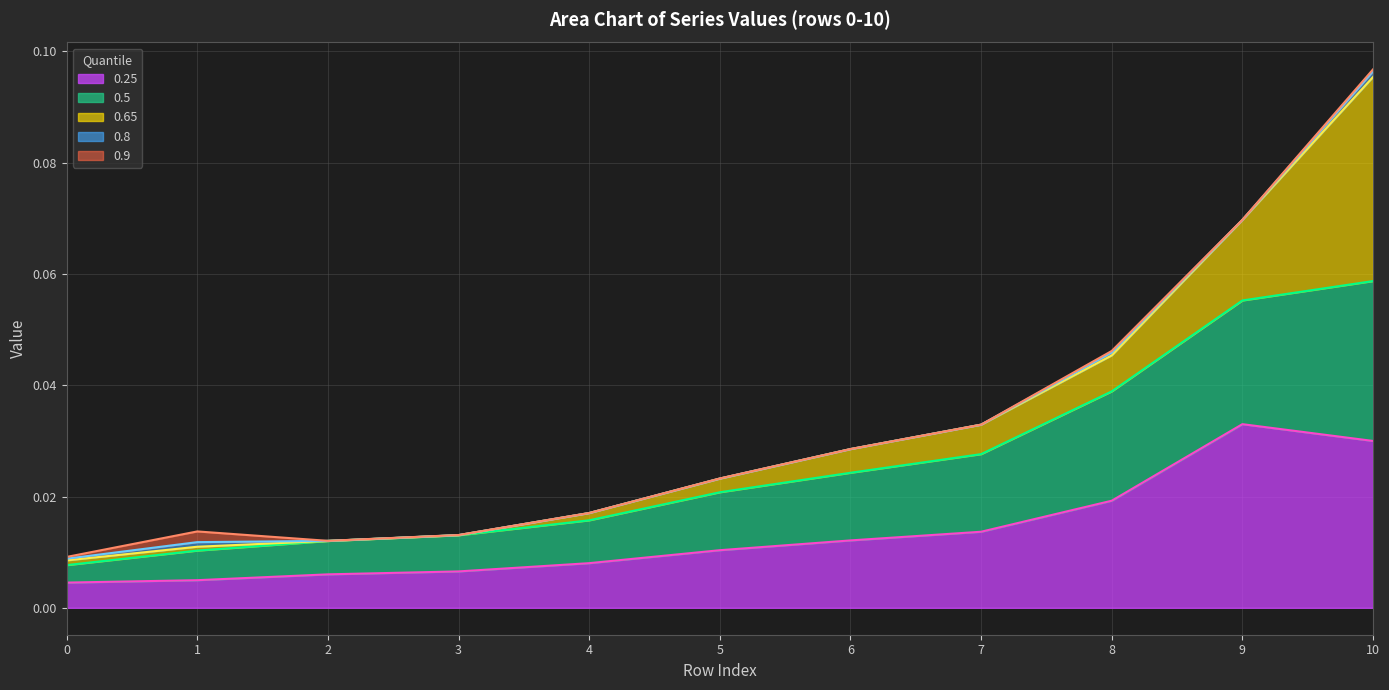

What is the sum of all 0.65 line values?

0.4